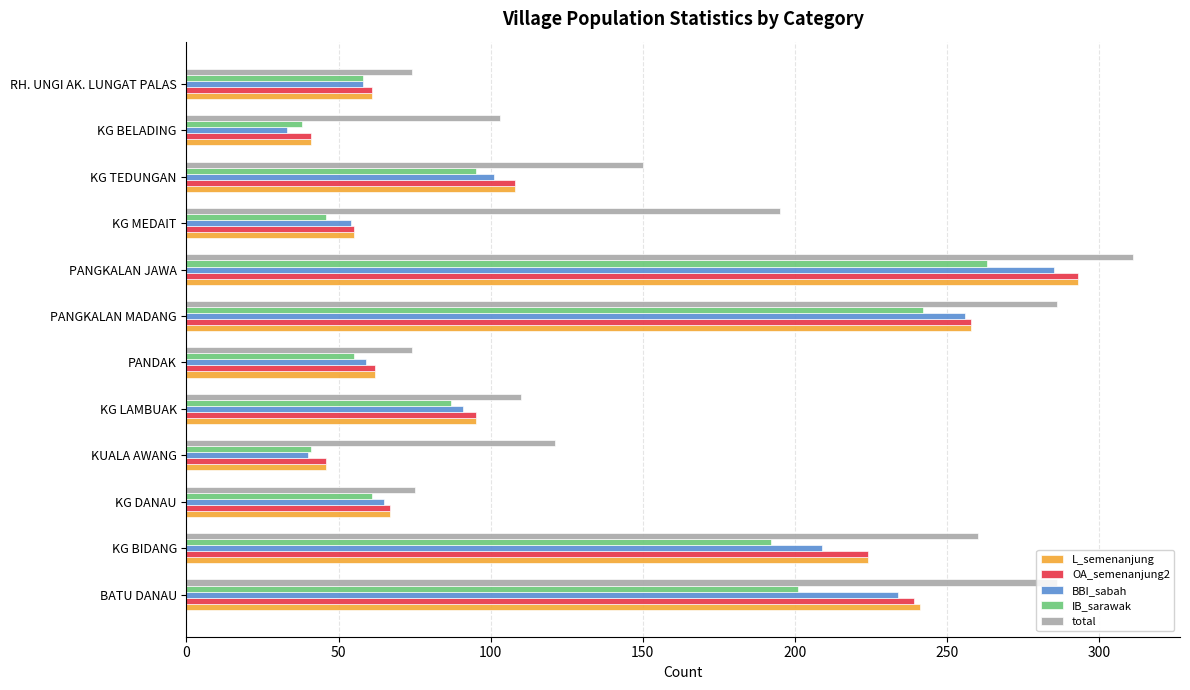

How many data points in BBI_sabah are less than 91?

6